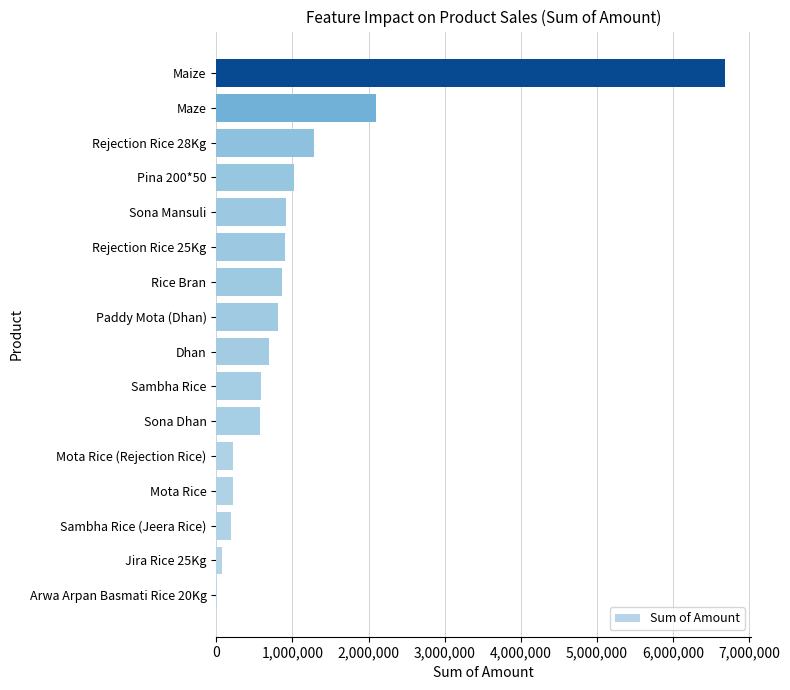

Are the bars horizontal?

Yes